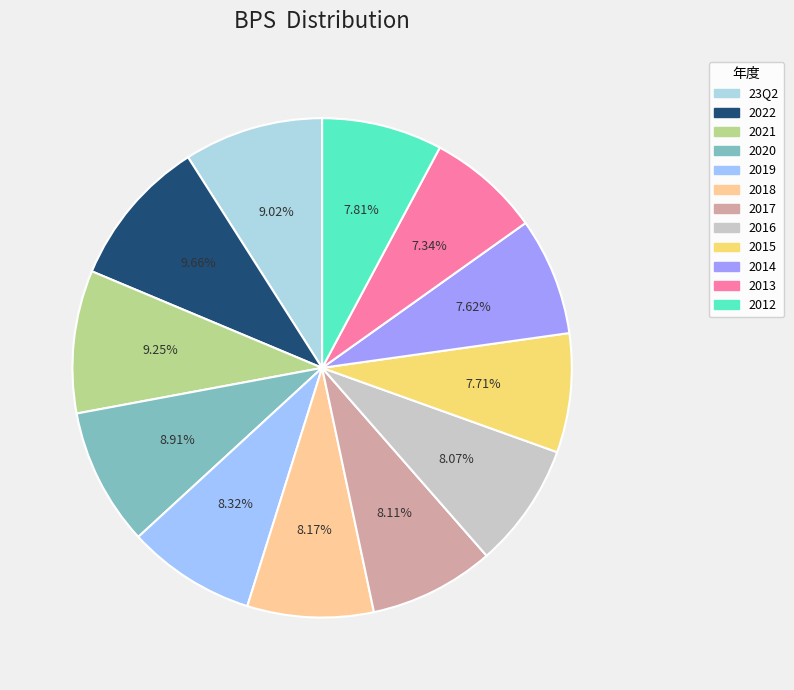

To the nearest percent, what is the average slice percentage?

8%